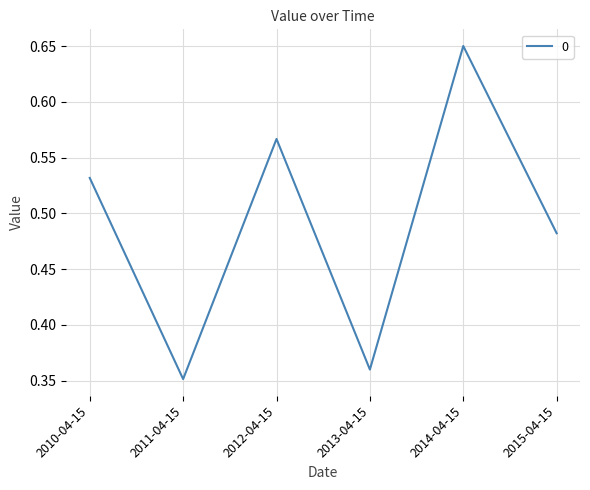

What is the change in value from 2012-04-15 to 2015-04-15?

-0.1